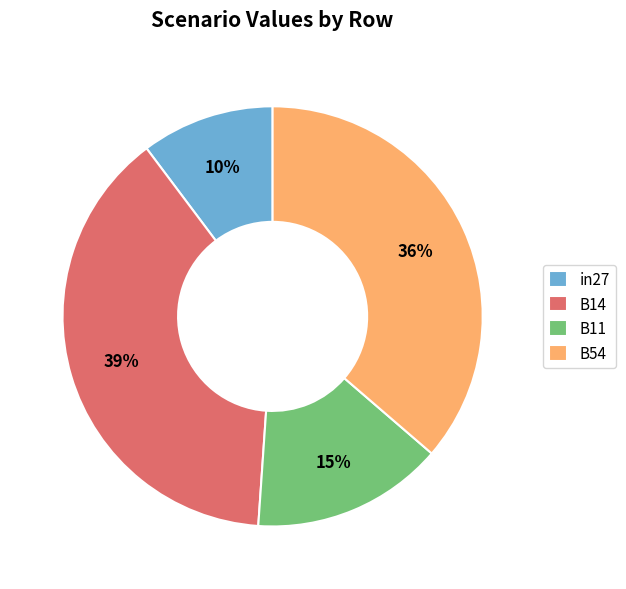

Is B54 the majority of the pie?

No